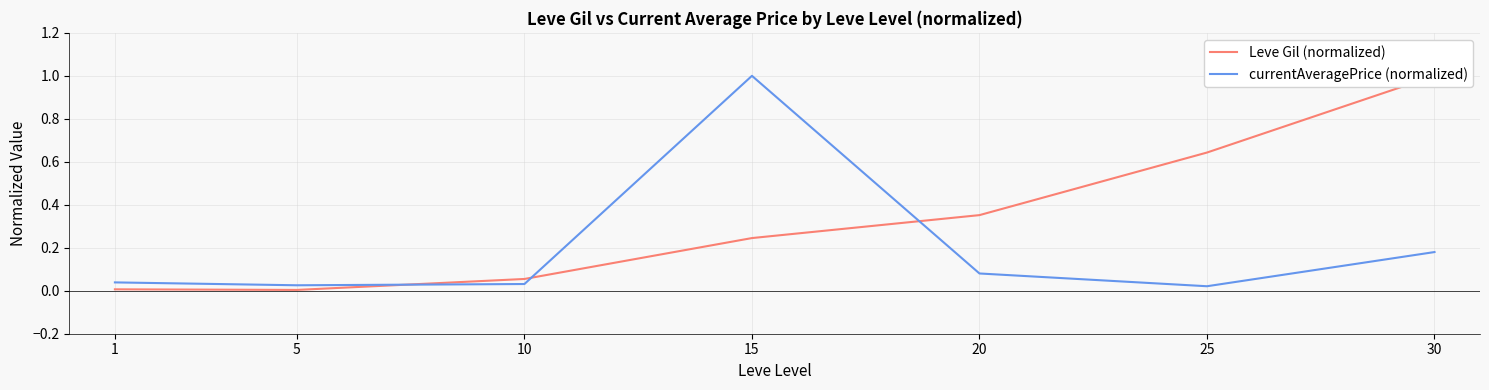

Which series changed the most between 10 and 25?

Leve Gil (normalized)